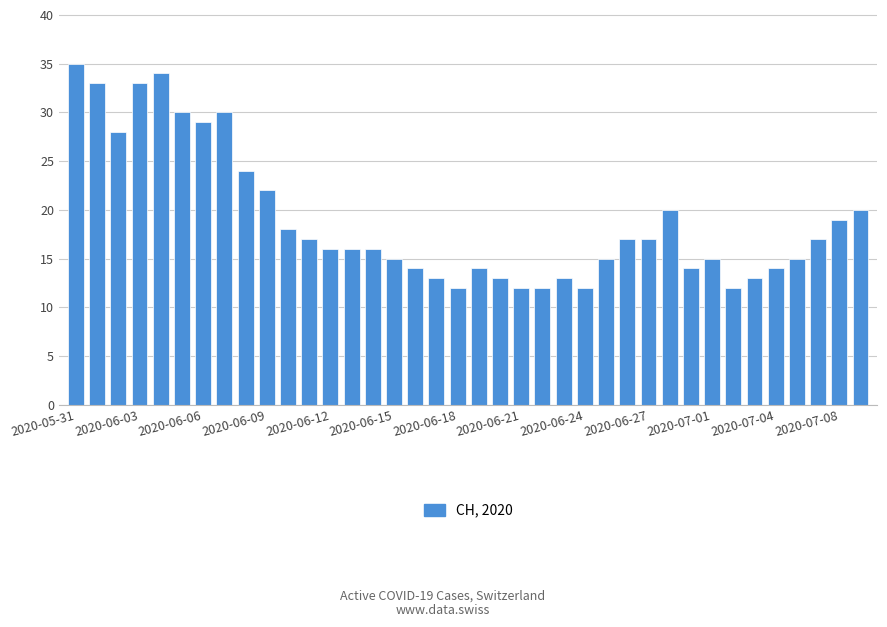

What is the smallest value displayed?

12